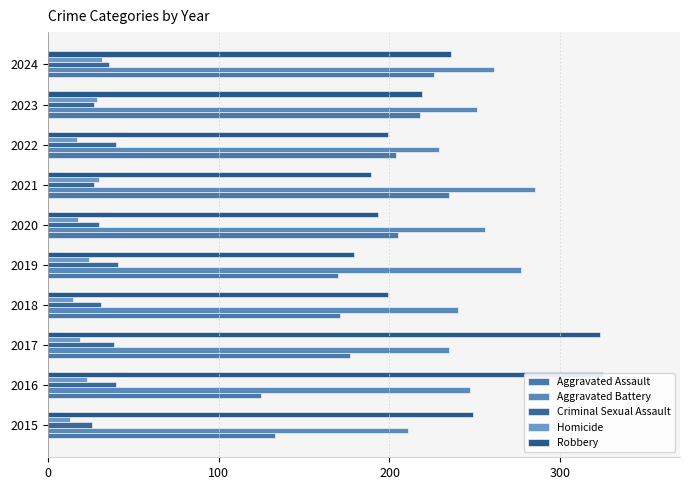

Does the chart contain stacked bars?

No